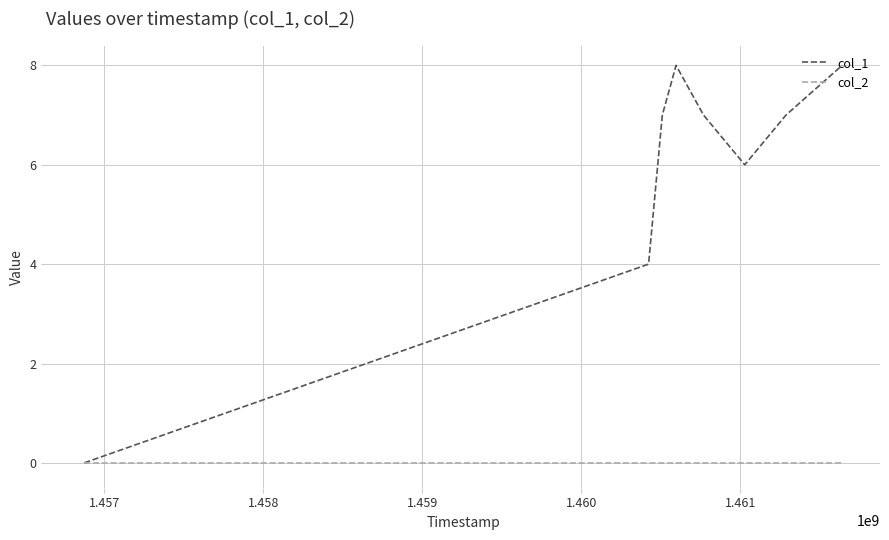

Rank the series by their maximum value, from lowest to highest.

col_2, col_1